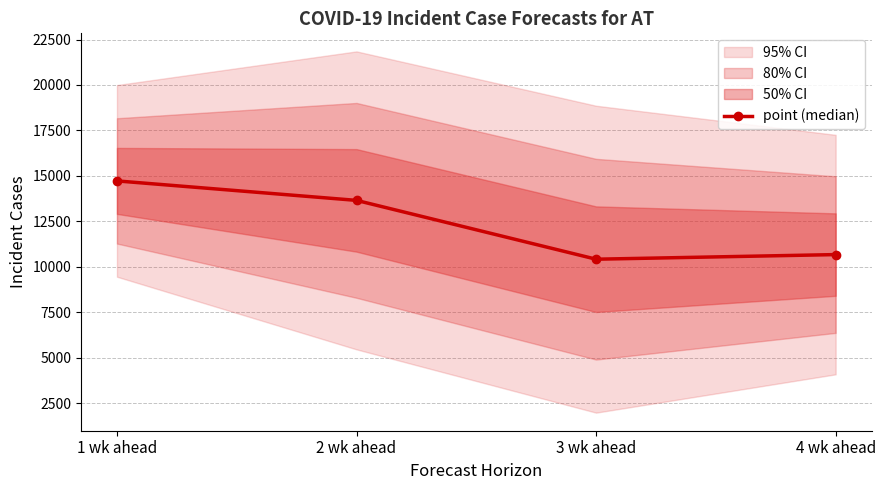

The value at 1 wk ahead is 22394. True or false?

False